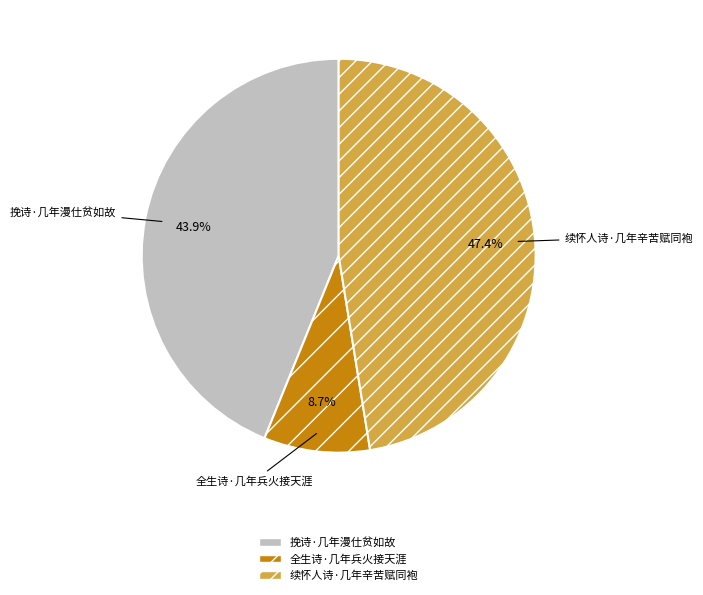

True or false: 续怀人诗·几年辛苦赋同袍 accounts for 58% of the total.

False